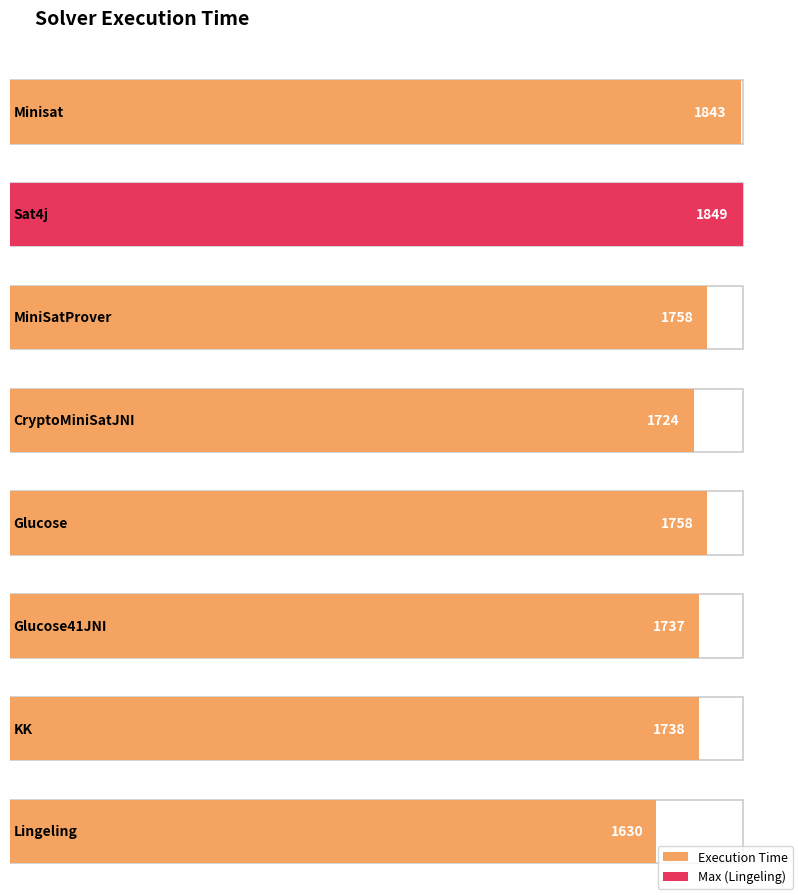

Reading left to right, list all the values displayed in this chart.

1843	1849	1758	1724	1758	1737	1738	1630